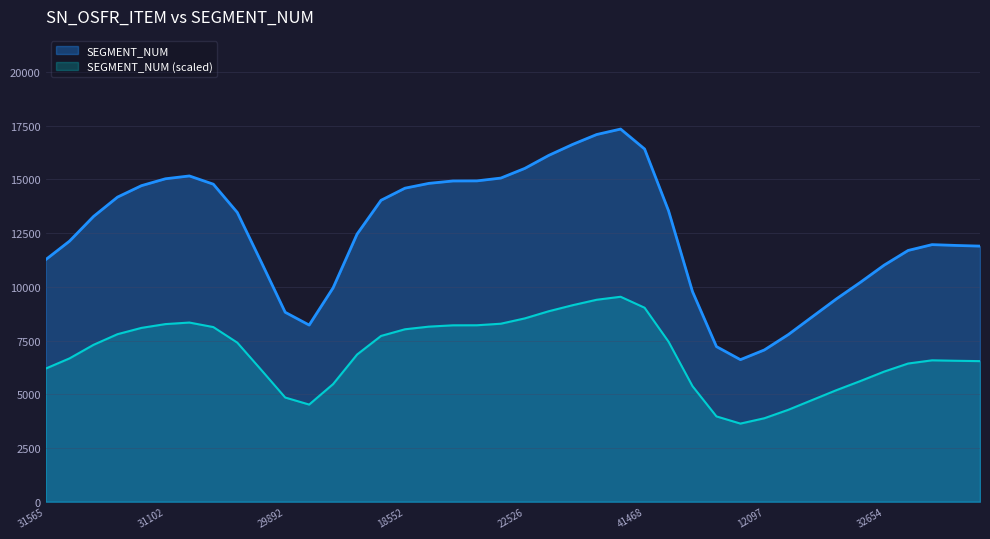

What is the label of the 25th point from the left?

41463